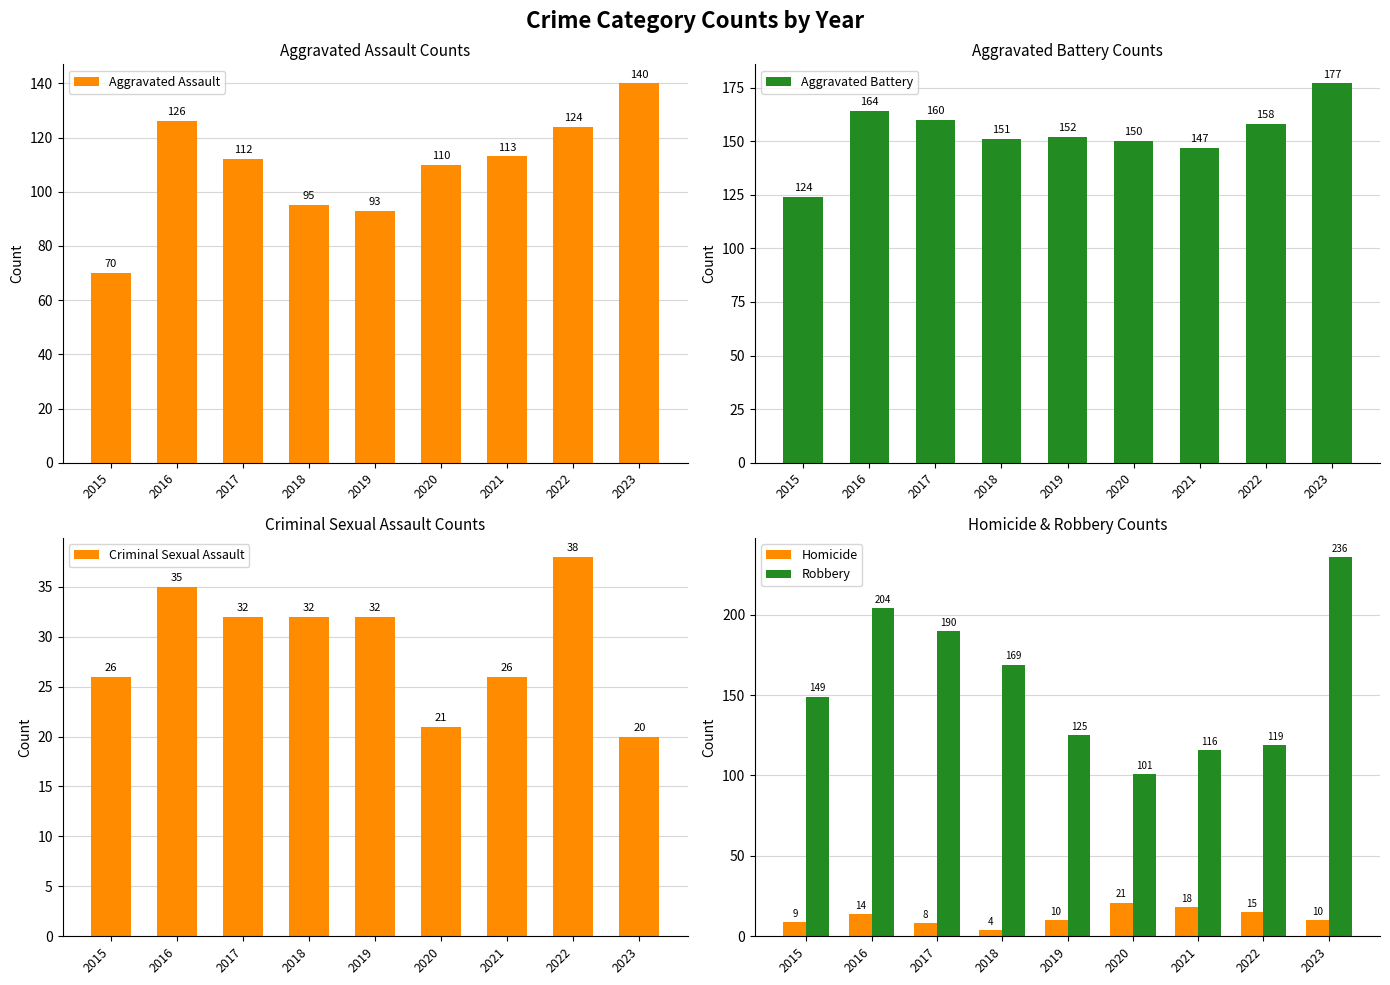

Between 2021 and 2017, which is larger?

2021